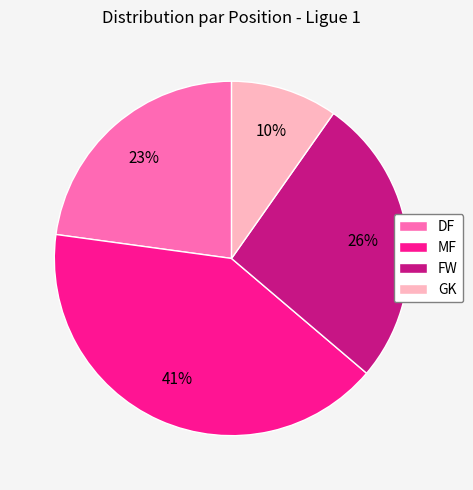

Is the sum of MF and FW greater than half?

Yes